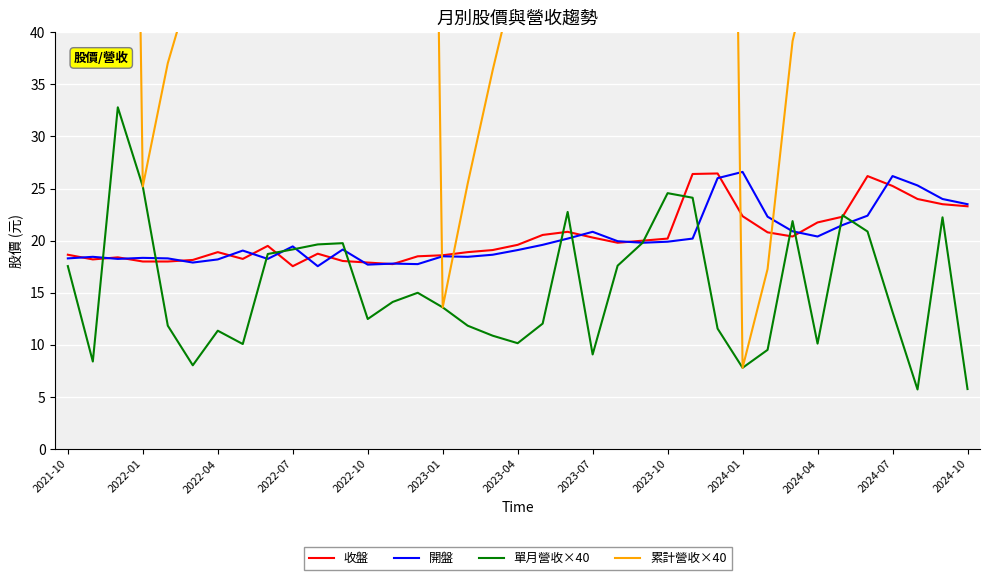

What is the lowest value of the 單月營收×40 series?

5.7